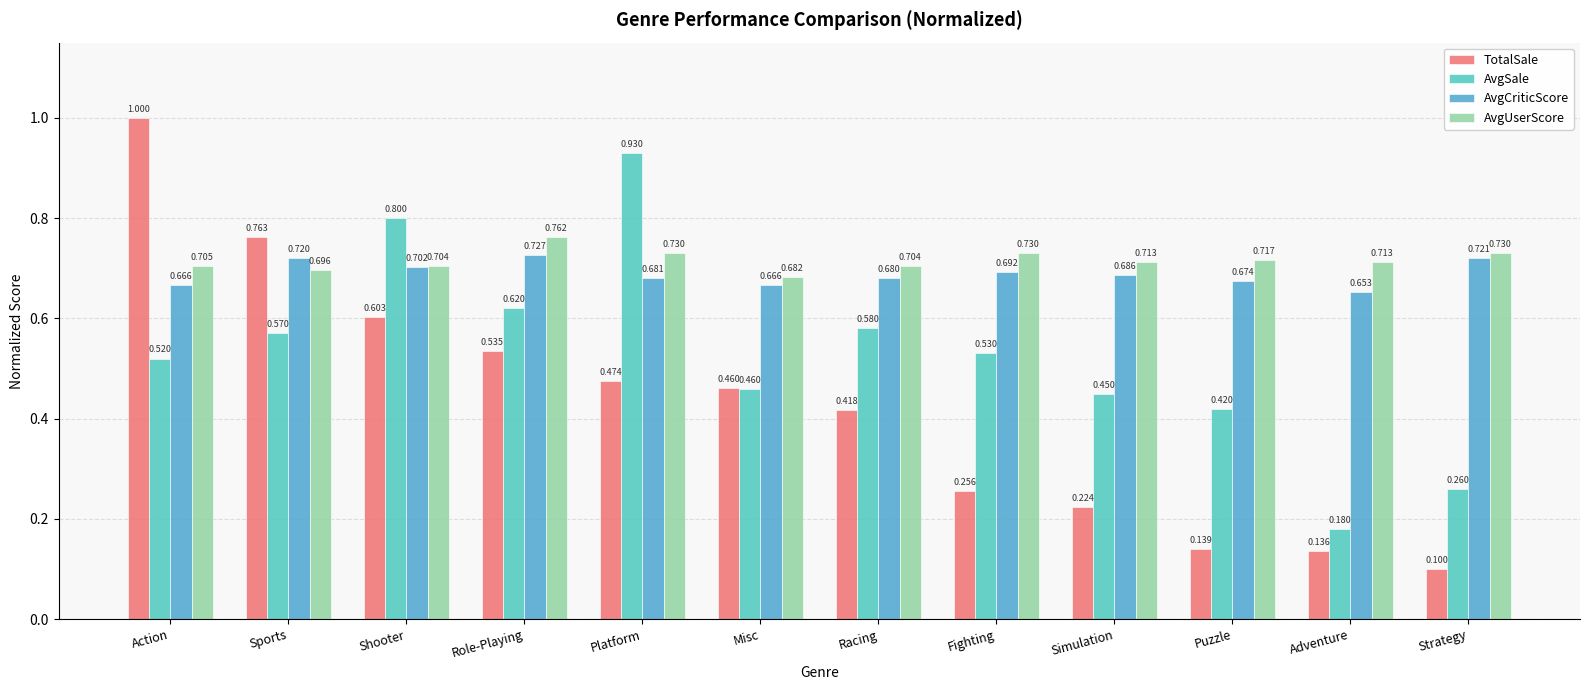

At Platform, list the series in order from smallest to largest.

TotalSale, AvgCriticScore, AvgUserScore, AvgSale